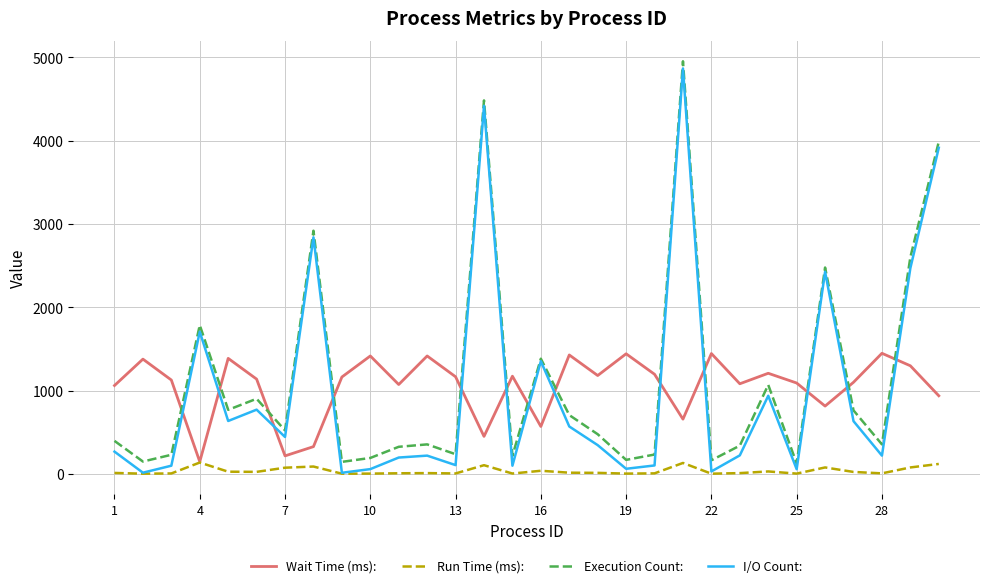

What is the sum of all Wait Time (ms): values?

31504